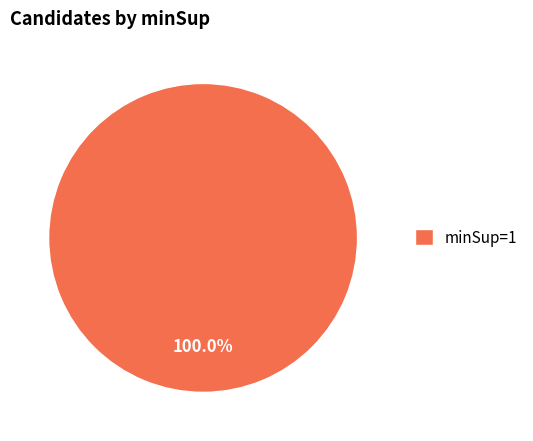

Does any single category account for the majority?

Yes